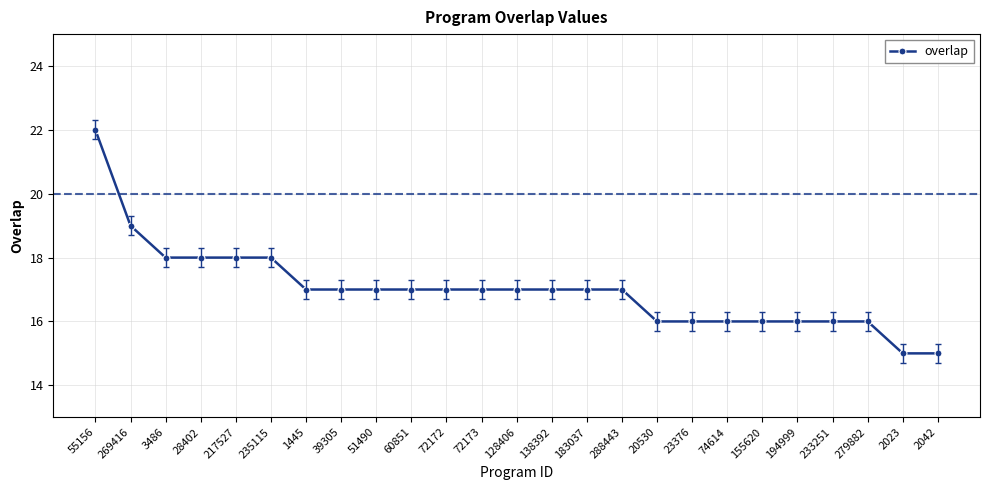

How many values are between 16 and 17?

17